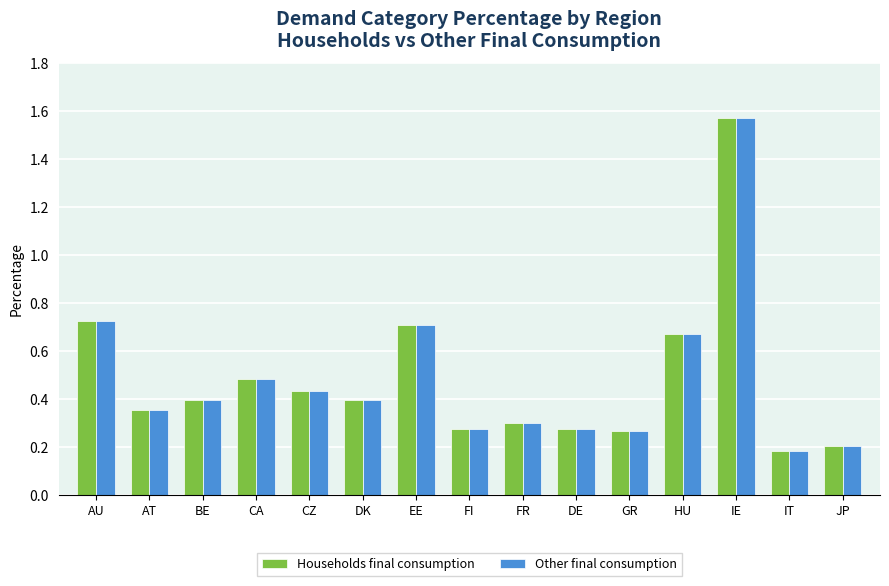

At which category does the chart reach its peak across all series?

IE